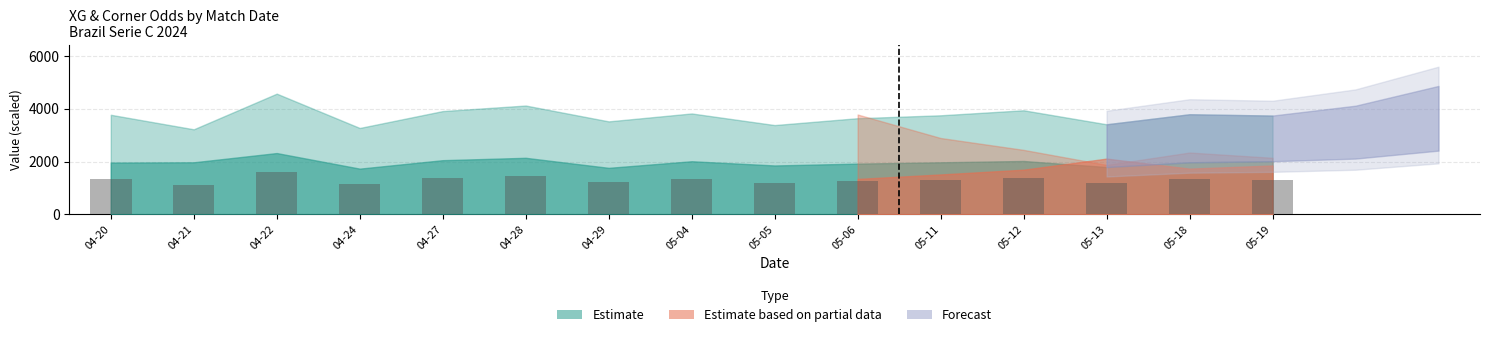

Between 04-27 and 05-11, which is larger?

04-27